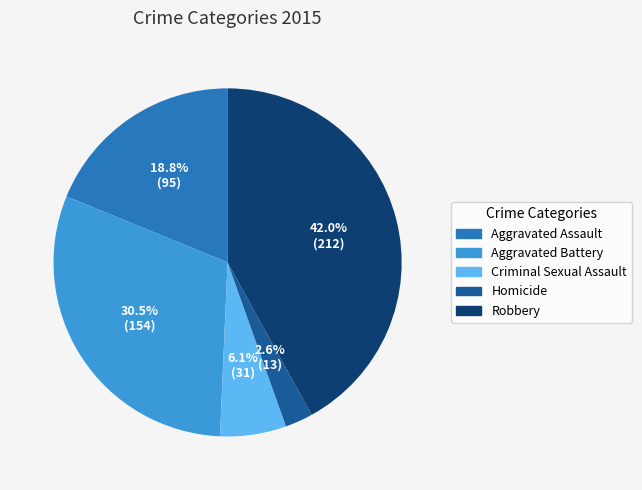

Rank the categories by value from lowest to highest.

Homicide, Criminal Sexual Assault, Aggravated Assault, Aggravated Battery, Robbery